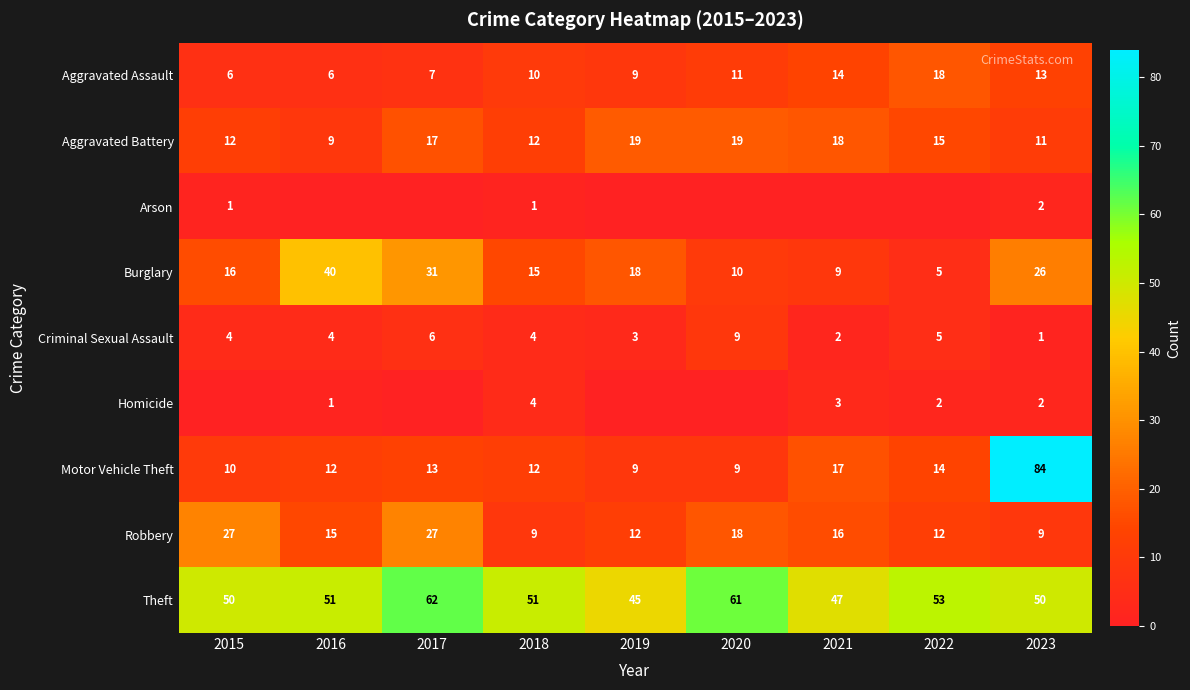

How many values in the Aggravated Battery series are below 15?

4